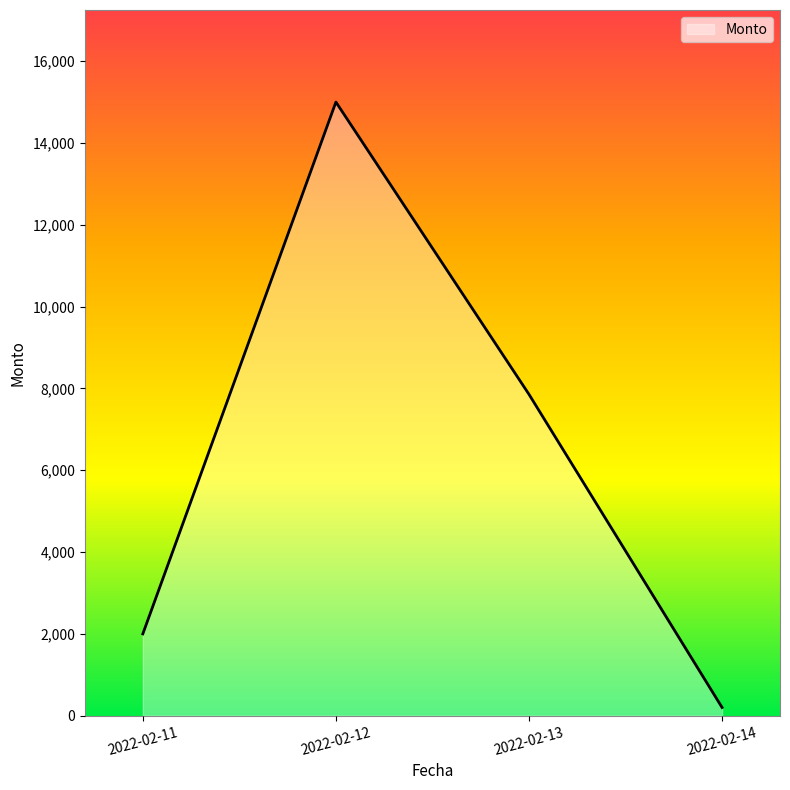

At which category does the chart reach its minimum across all series?

2022-02-14